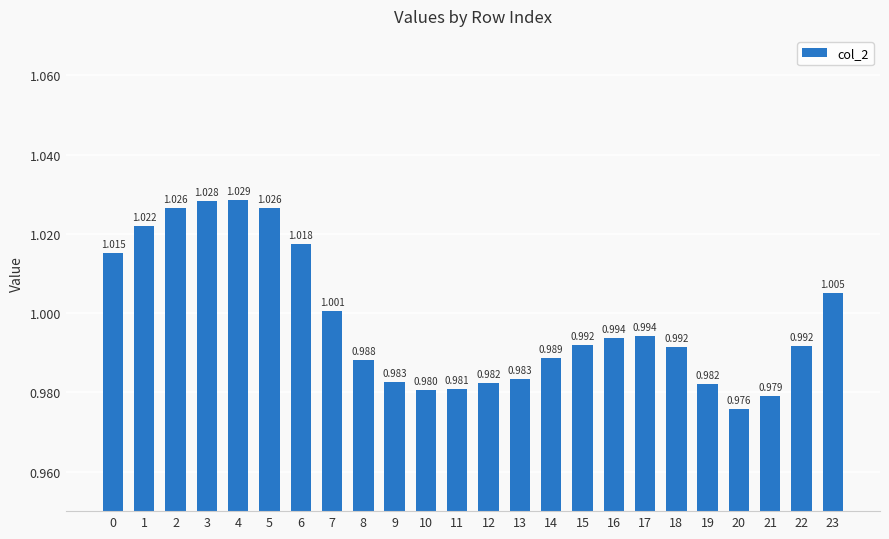

What is the greatest value displayed?

1.0